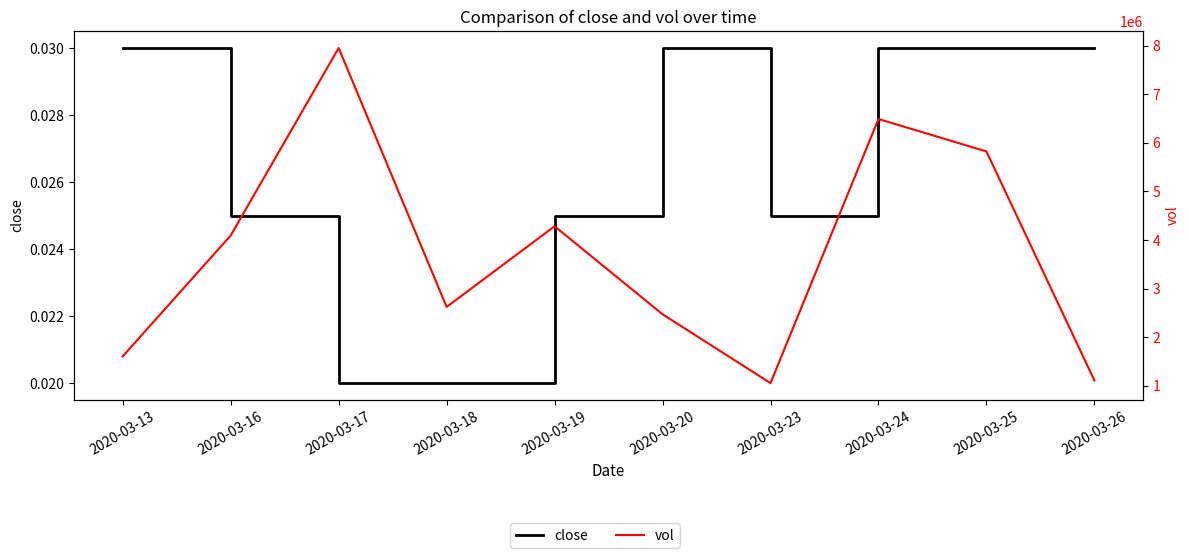

True or false: vol and close cross at least once.

False